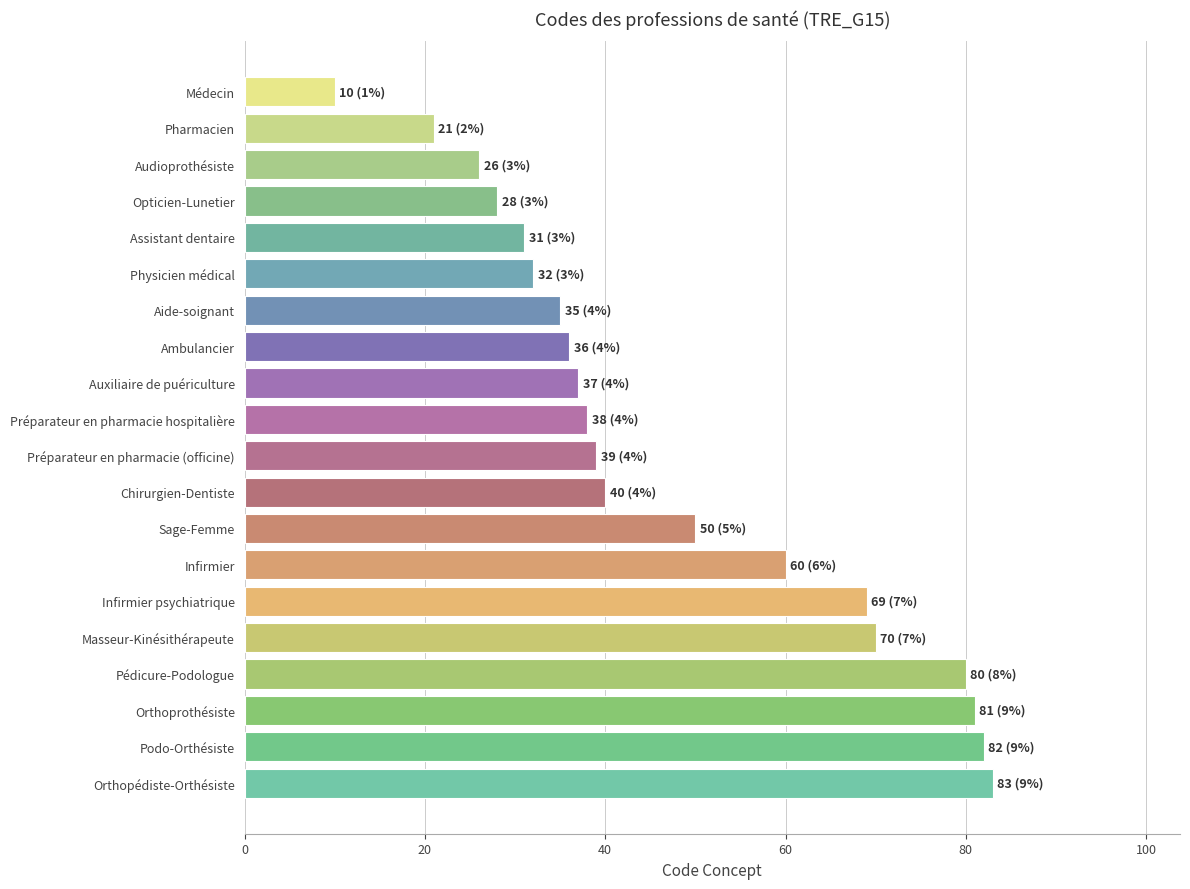

Rank the categories by value from lowest to highest.

Médecin, Pharmacien, Audioprothésiste, Opticien-Lunetier, Assistant dentaire, Physicien médical, Aide-soignant, Ambulancier, Auxiliaire de puériculture, Préparateur en pharmacie hospitalière, Préparateur en pharmacie (officine), Chirurgien-Dentiste, Sage-Femme, Infirmier, Infirmier psychiatrique, Masseur-Kinésithérapeute, Pédicure-Podologue, Orthoprothésiste, Podo-Orthésiste, Orthopédiste-Orthésiste